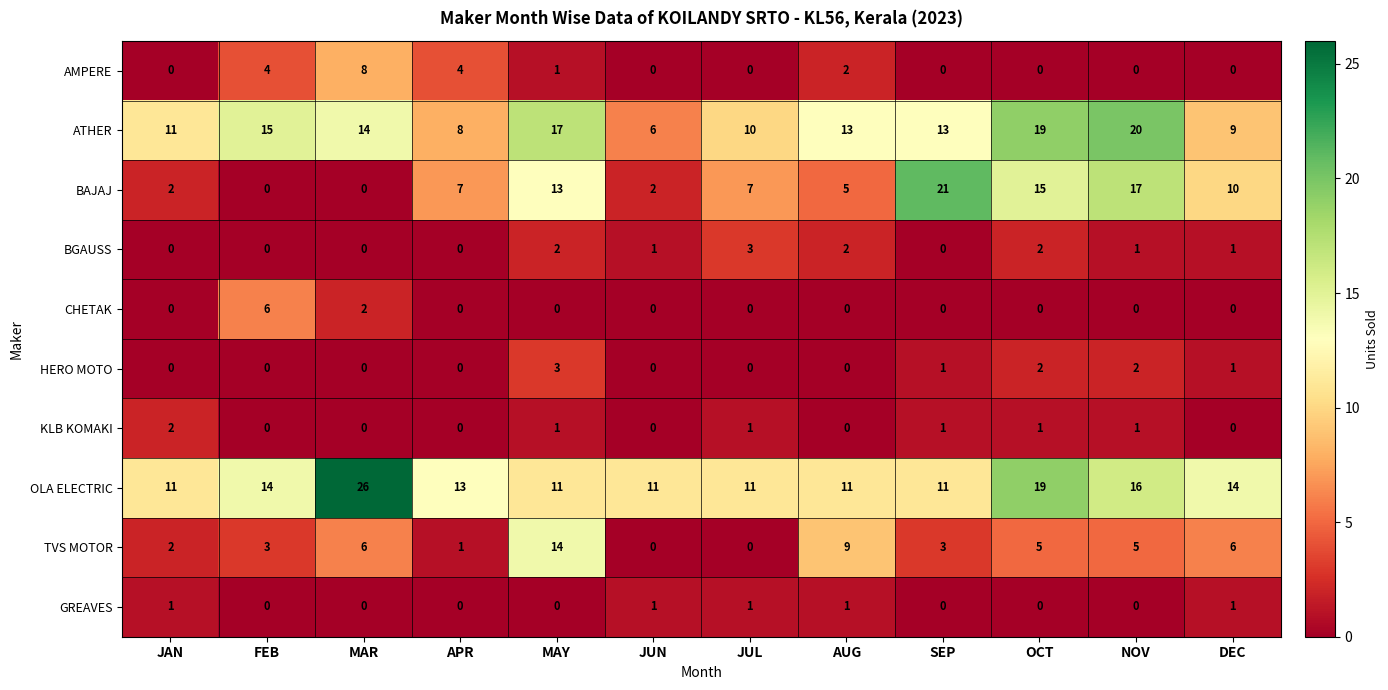

Which label corresponds to the largest value in the chart?

MAR